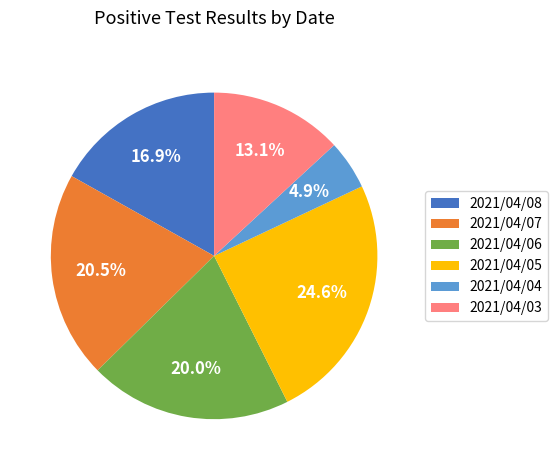

Does any single category account for the majority?

No